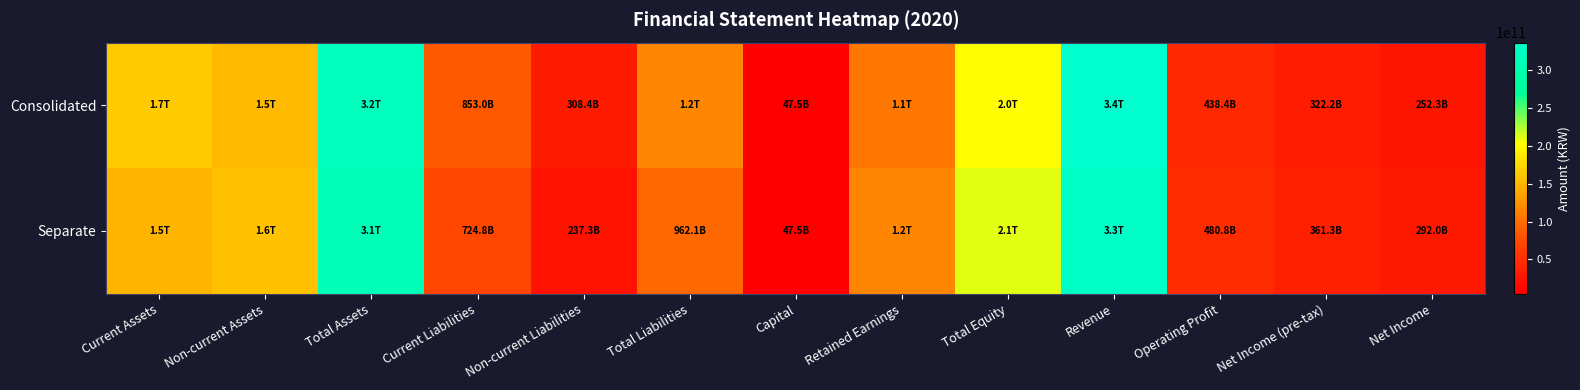

List the series in order of their peak value, lowest first.

Separate, Consolidated